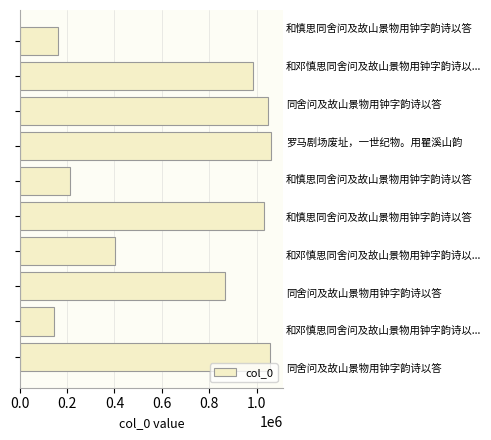

What is the value of the 3rd bar from the top?

1048100